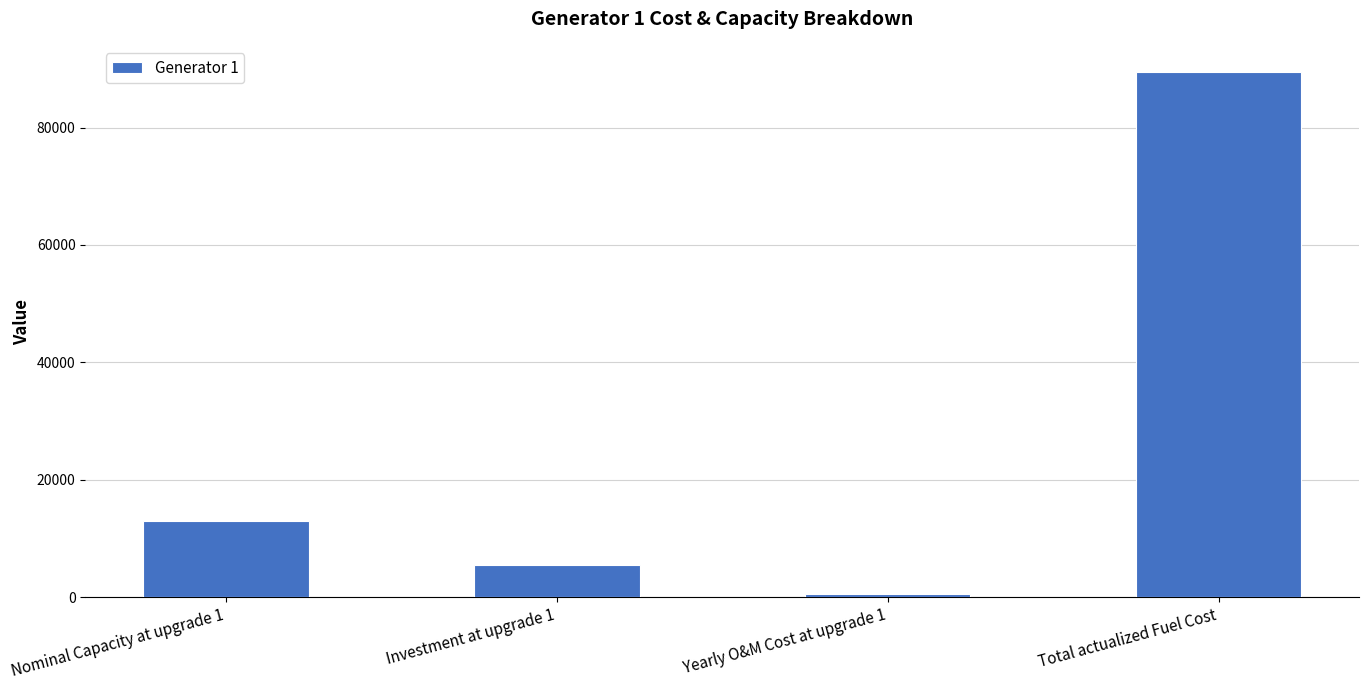

Rank the categories by value from highest to lowest.

Total actualized Fuel Cost, Nominal Capacity at upgrade 1, Investment at upgrade 1, Yearly O&M Cost at upgrade 1